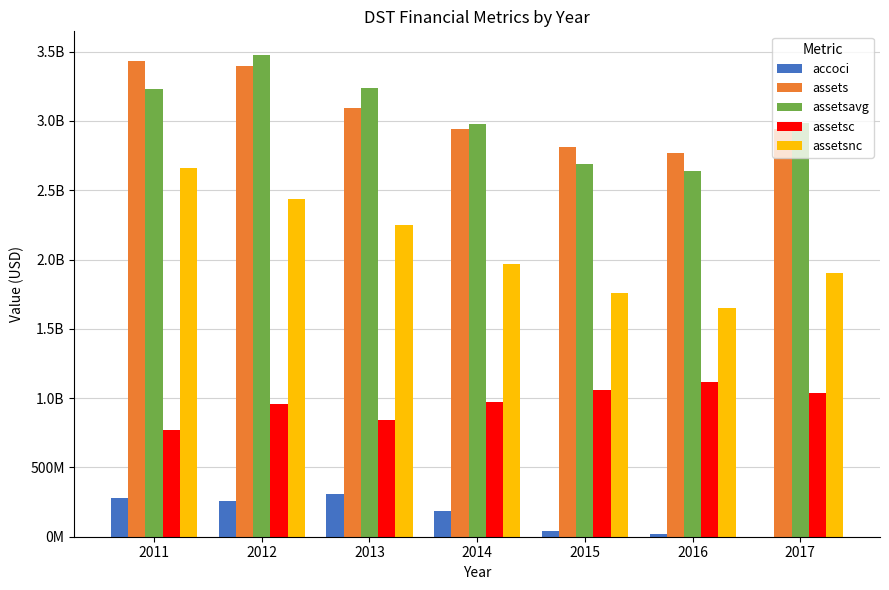

Which series changed the most between 2011 and 2013?

assetsnc